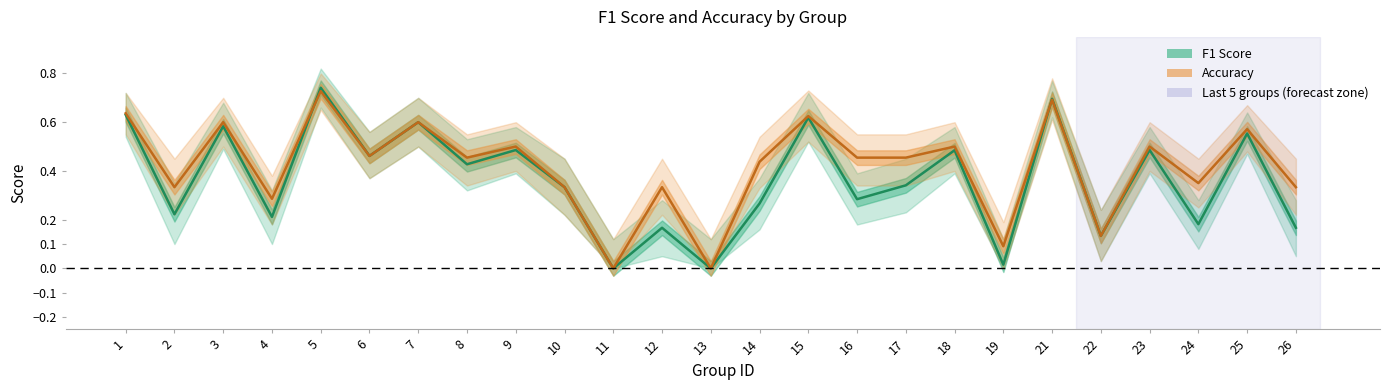

How many lines are shown in the chart?

2